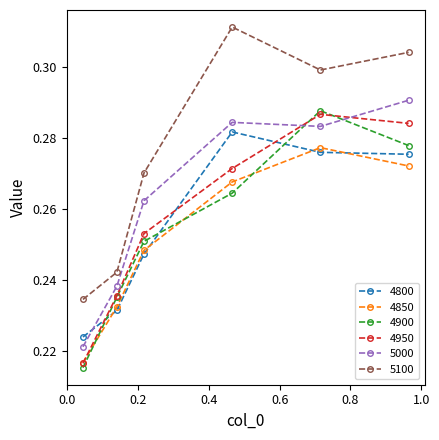

In 4850, how many points are higher than both neighbors (excluding endpoints)?

1